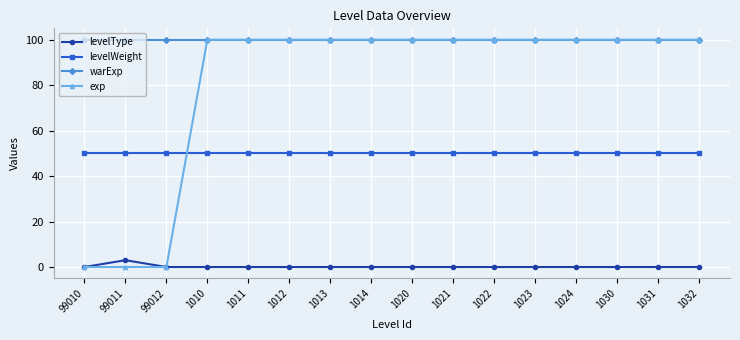

What position from the left is 1020?

9